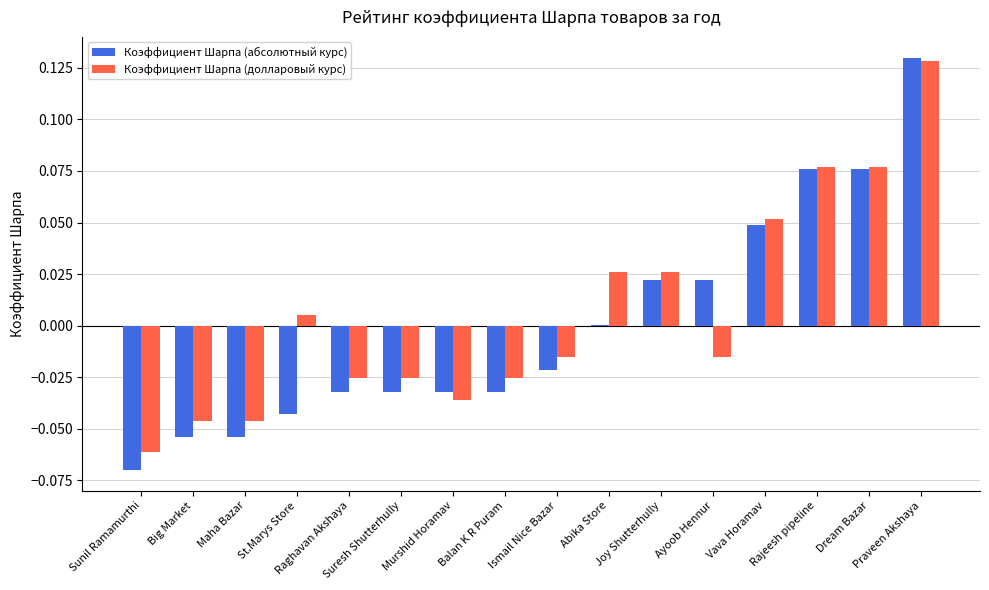

What is the difference between the second highest and second lowest values in the Коэффициент Шарпа (долларовый курс) series?

0.1